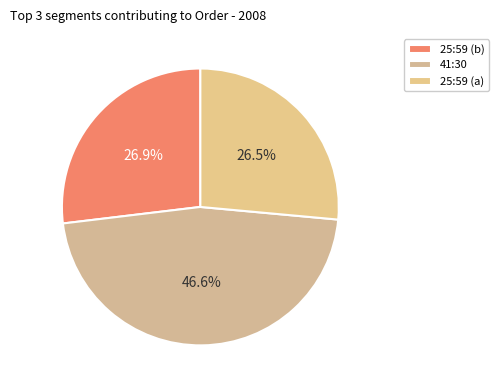

How many segments does this pie chart have?

3